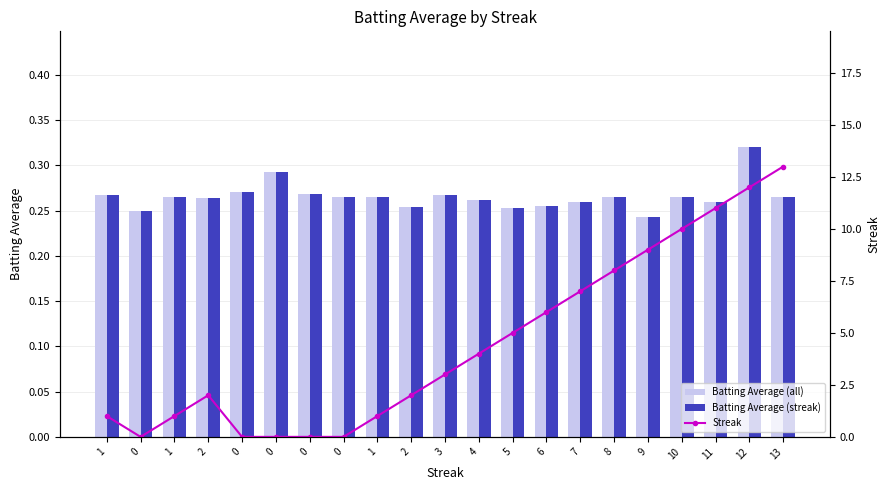

What is the label of the 13th bar from the right?

1